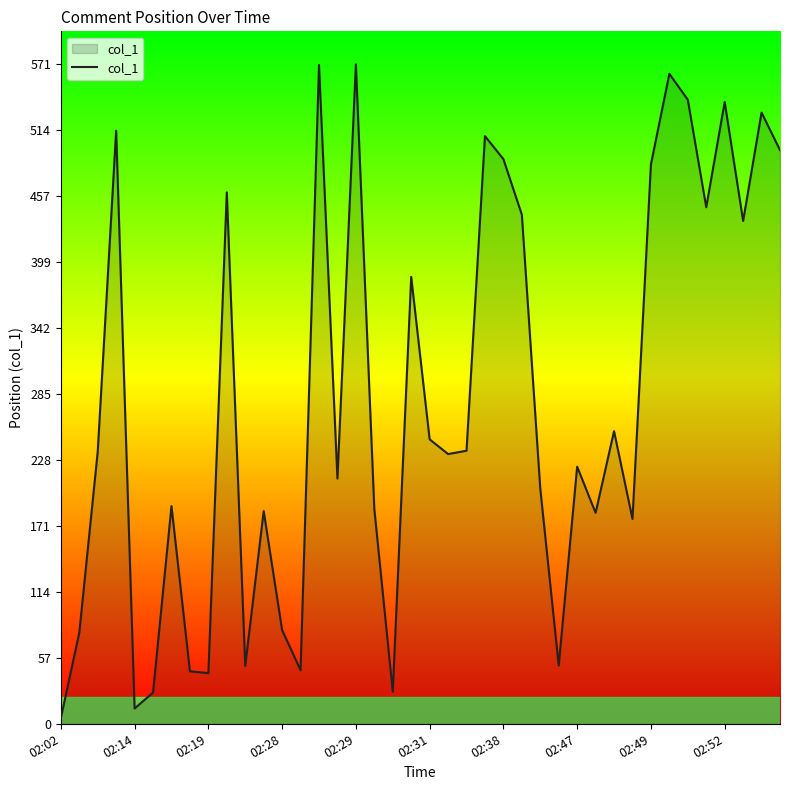

What is the greatest value displayed?

570.7